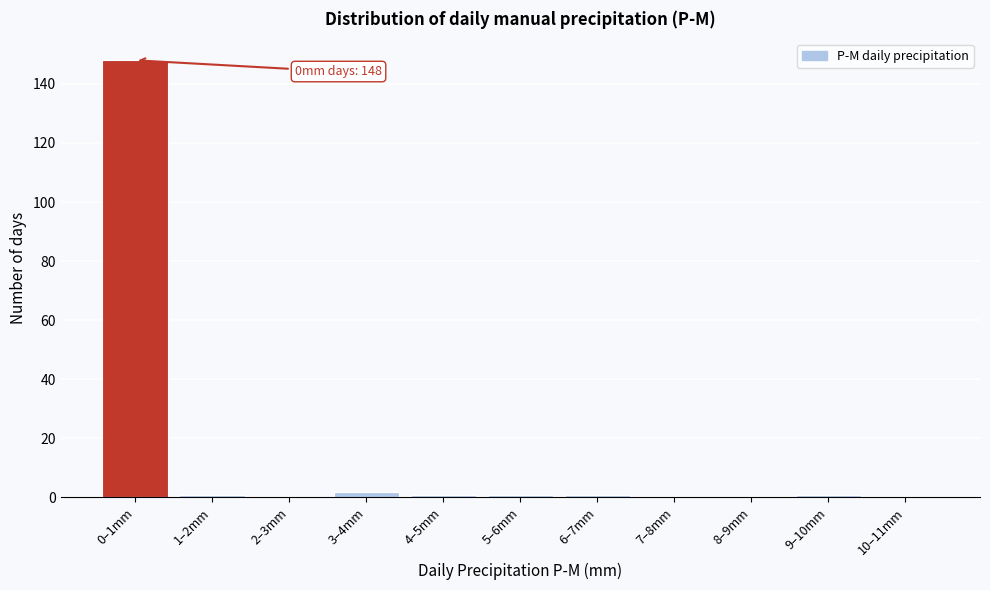

Reading left to right, what are all the values shown in this chart?

0–1mm=148	1–2mm=1	2–3mm=0	3–4mm=2	4–5mm=1	5–6mm=1	6–7mm=1	7–8mm=0	8–9mm=0	9–10mm=1	10–11mm=0